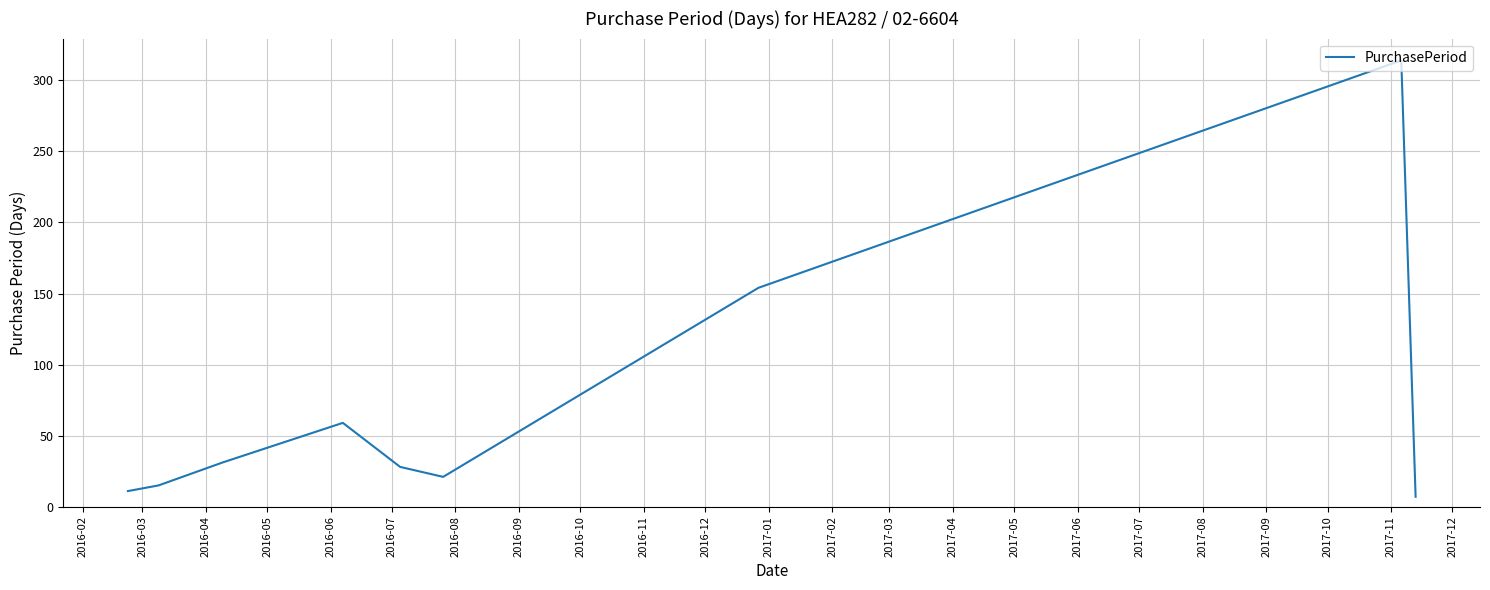

Reading left to right, transcribe all the data shown in this chart.

11	15	31	59	28	21	154	314	7